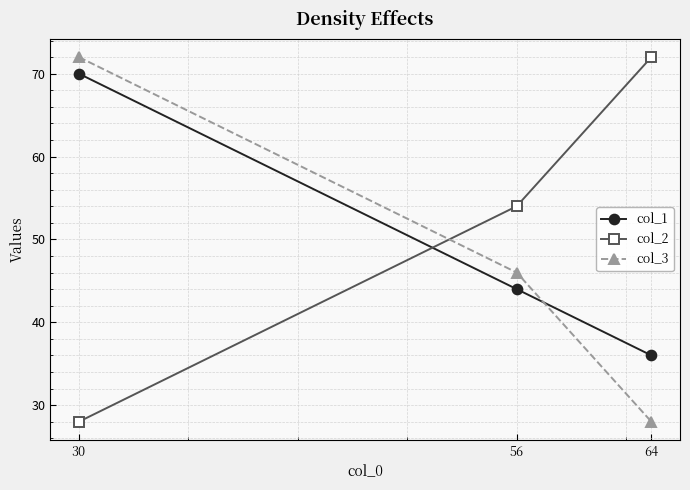

True or false: col_1 has a value of 52 at 64.

False